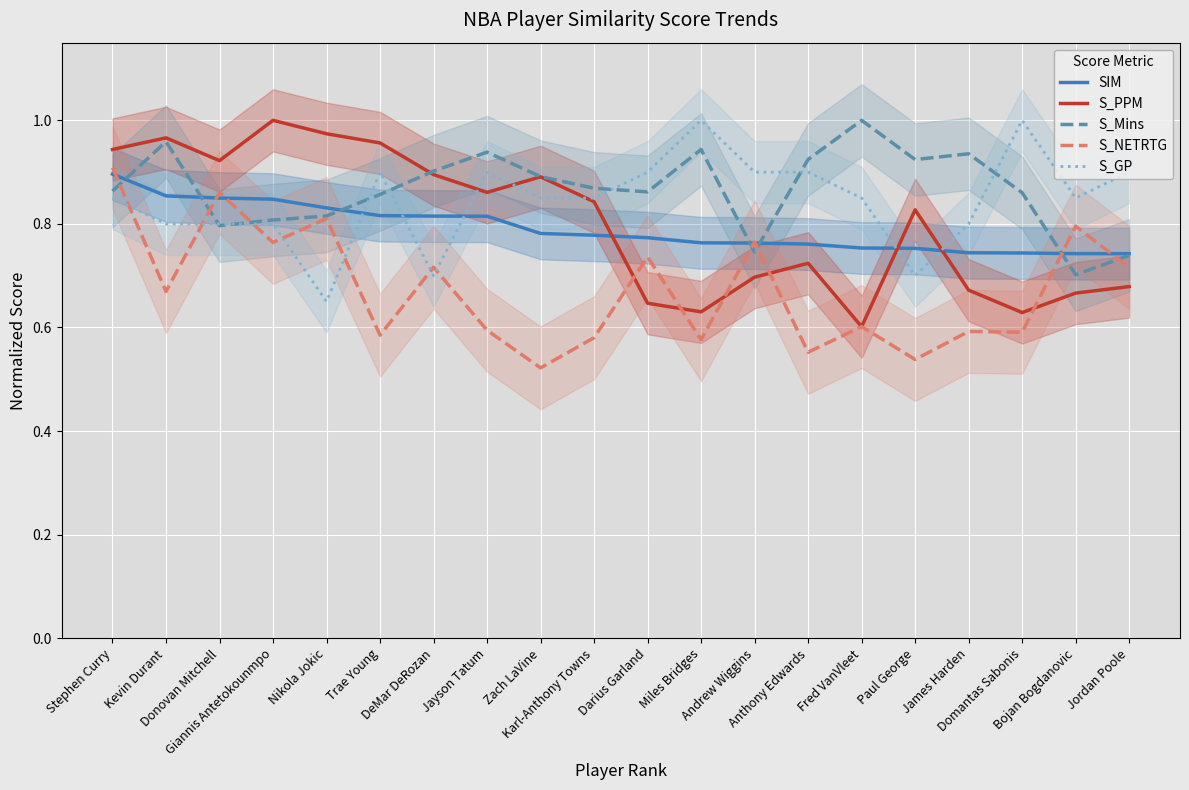

Between which two adjacent categories do SIM and S_NETRTG first intersect?

Stephen Curry and Kevin Durant